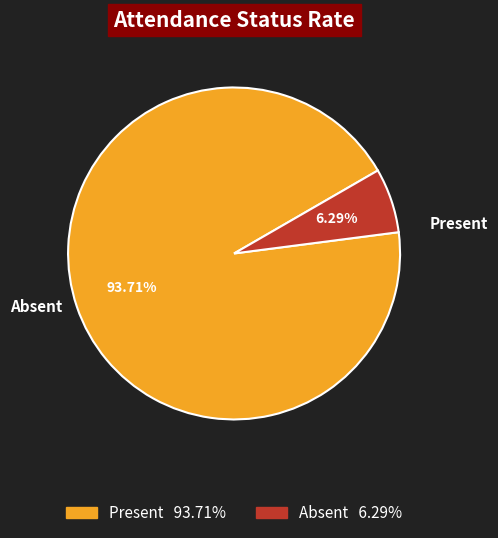

Is it true that Absent is 19% of the pie?

False